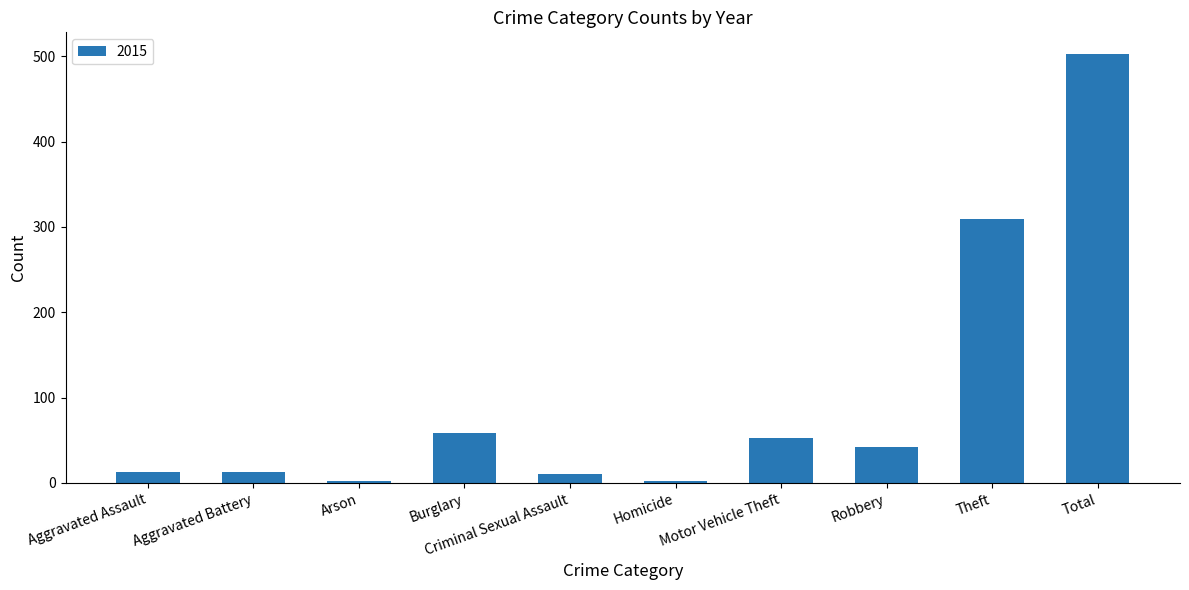

Where is the data nearest to the value 252?

Theft